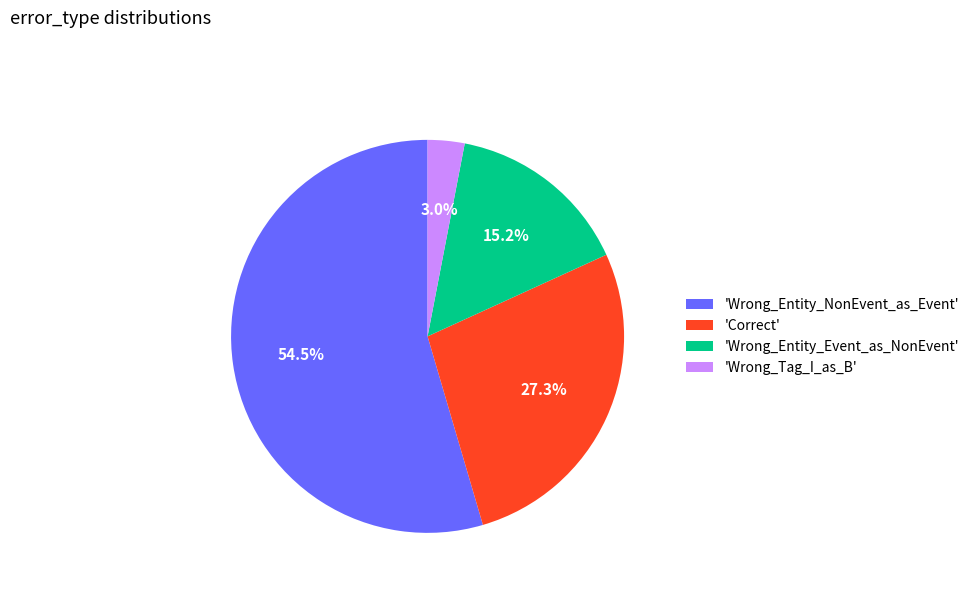

Is 'Wrong_Entity_NonEvent_as_Event' the majority of the pie?

Yes